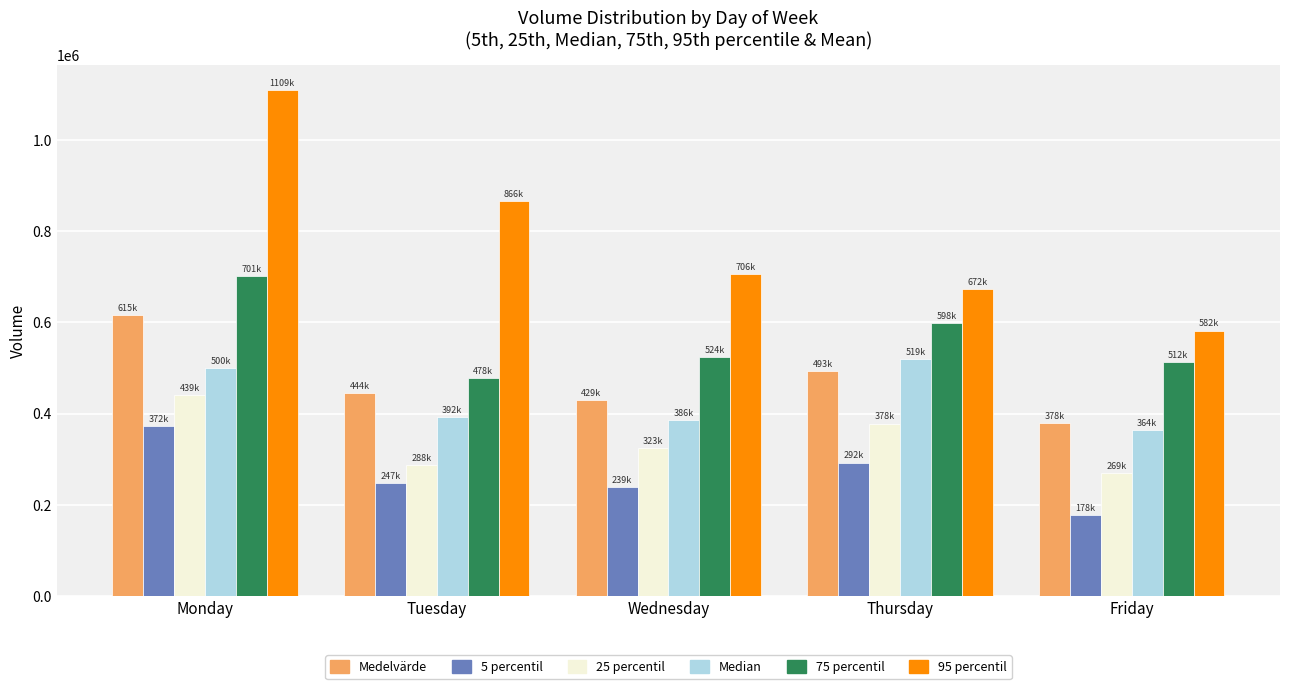

Rank the series by their maximum value, from highest to lowest.

95 percentil, 75 percentil, Medelvärde, Median, 25 percentil, 5 percentil